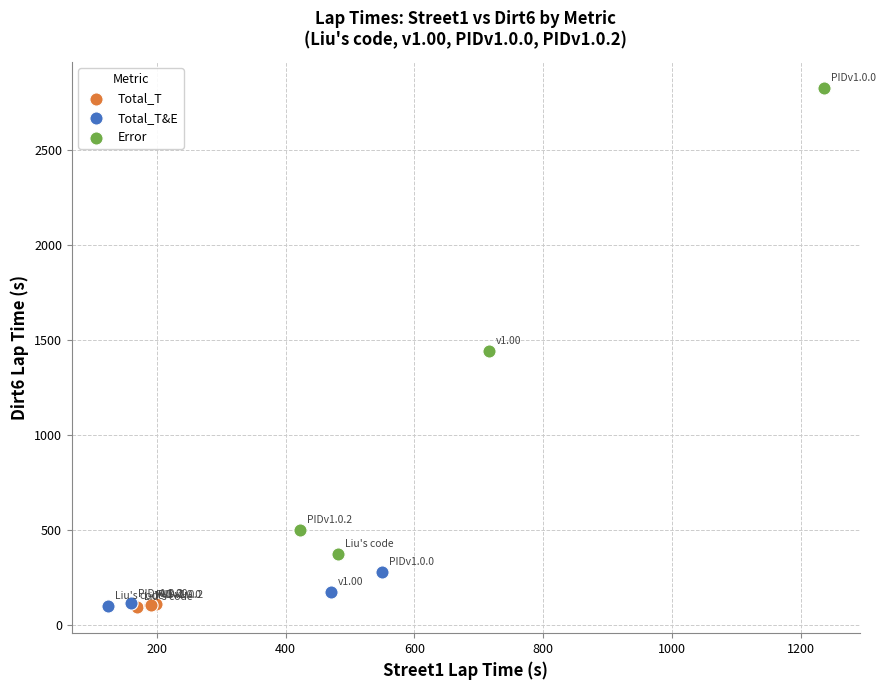

Which series contains the highest Y value?

Error